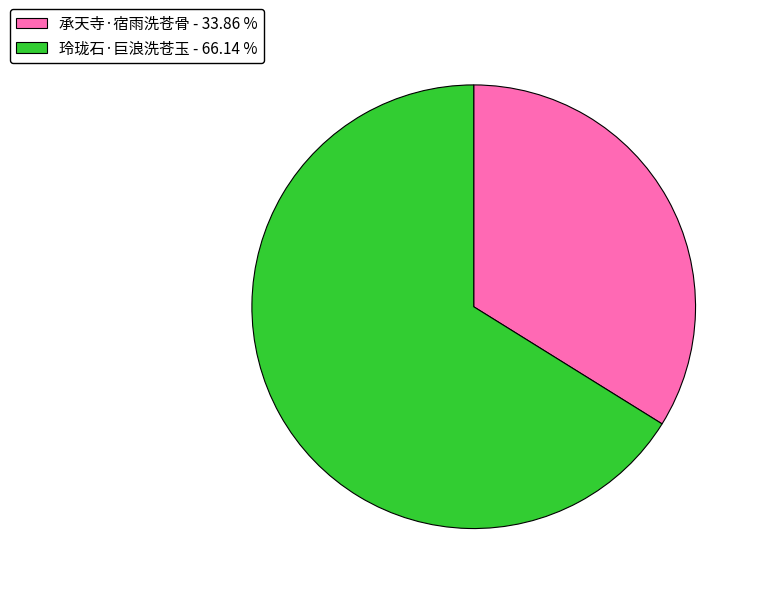

Is the sum of 玲珑石·巨浪洗苍玉 and 承天寺·宿雨洗苍骨 greater than half?

Yes